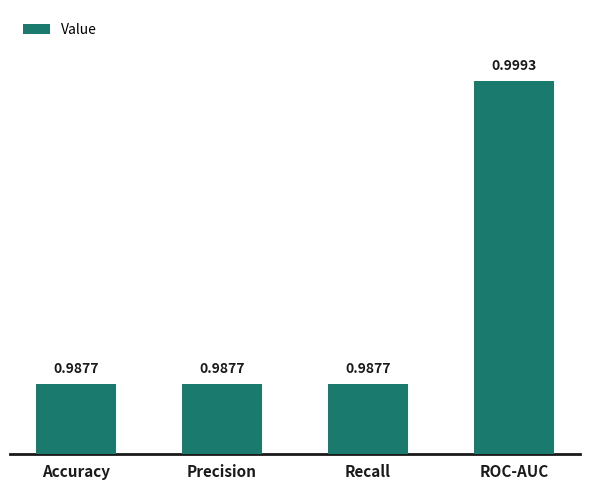

What is the sum of the values at Accuracy and ROC-AUC?

2.0